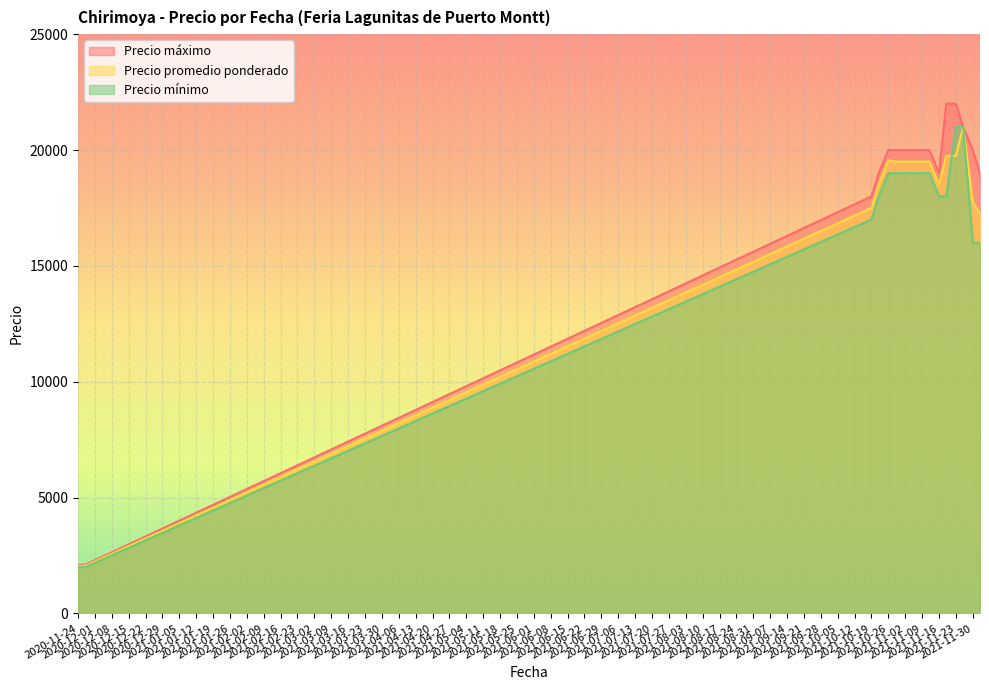

What is the label of the 11th point from the left?

2021-11-19